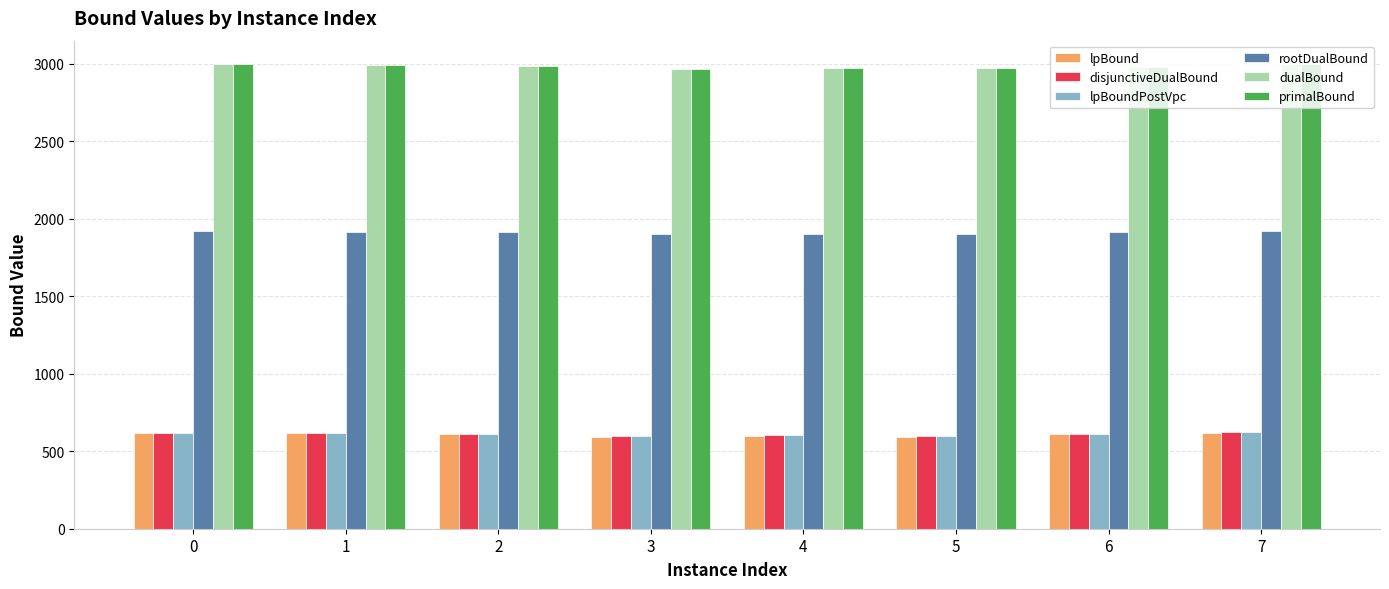

At how many categories does at least one series exceed 2306?

8